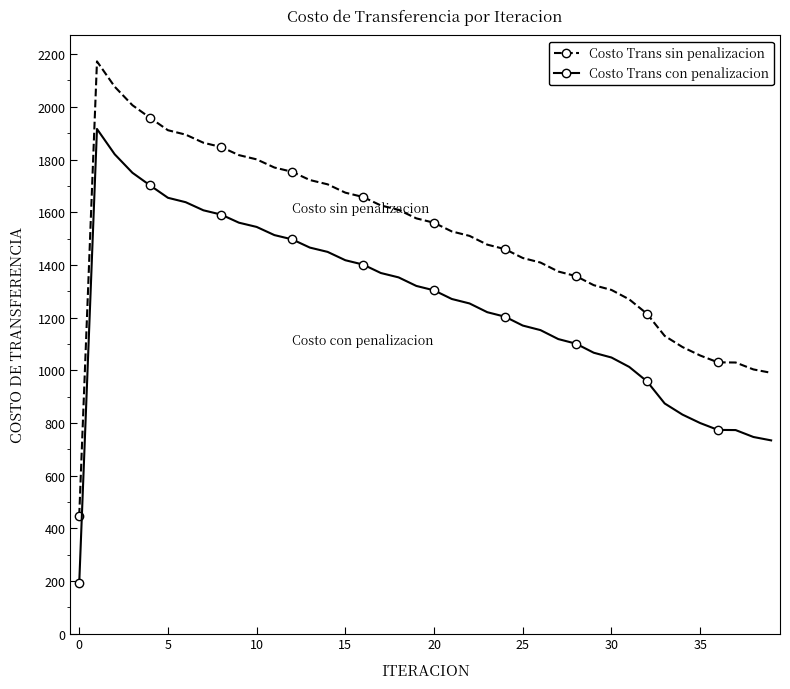

Rank the series by their maximum value, from highest to lowest.

Costo Trans sin penalizacion, Costo Trans con penalizacion